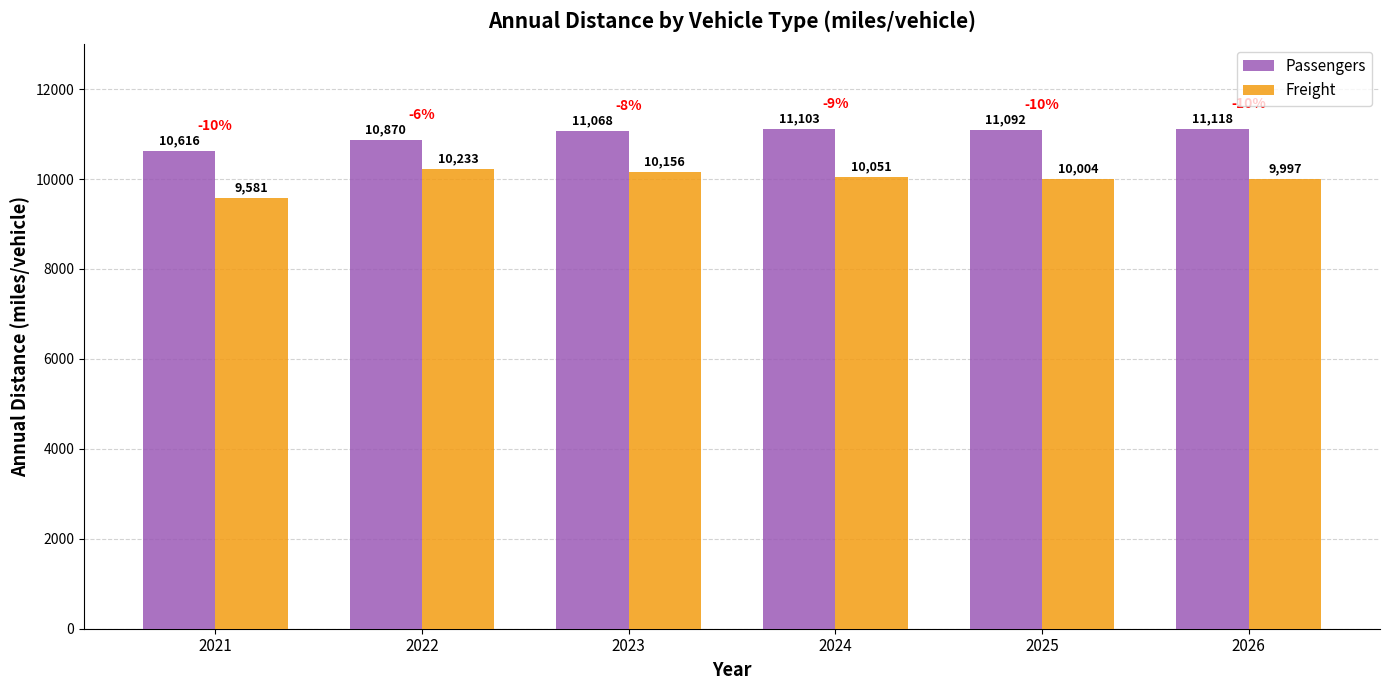

Does the chart contain any negative values?

No